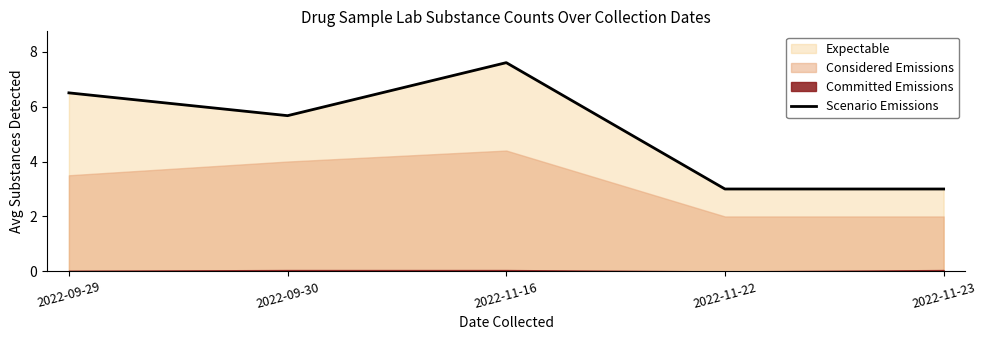

How many points are higher than both their immediate neighbors (excluding endpoints)?

1